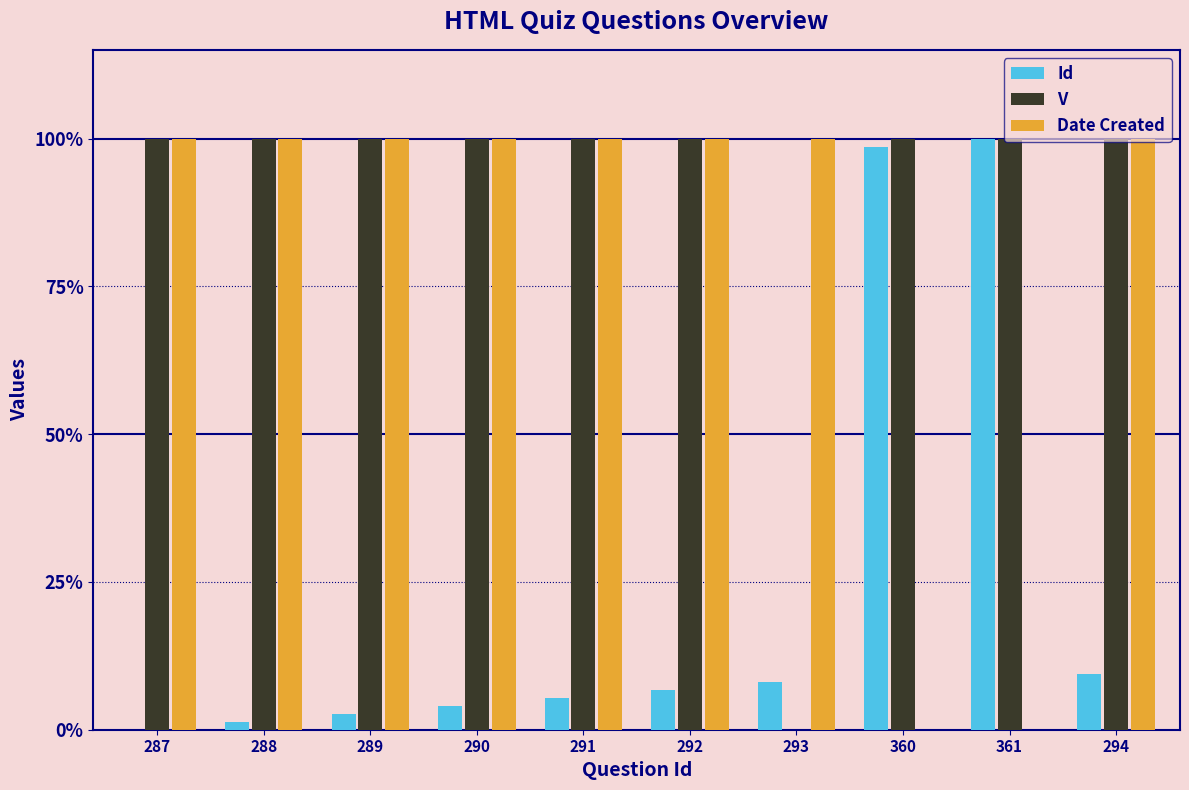

Which series has the widest spread of values?

Id